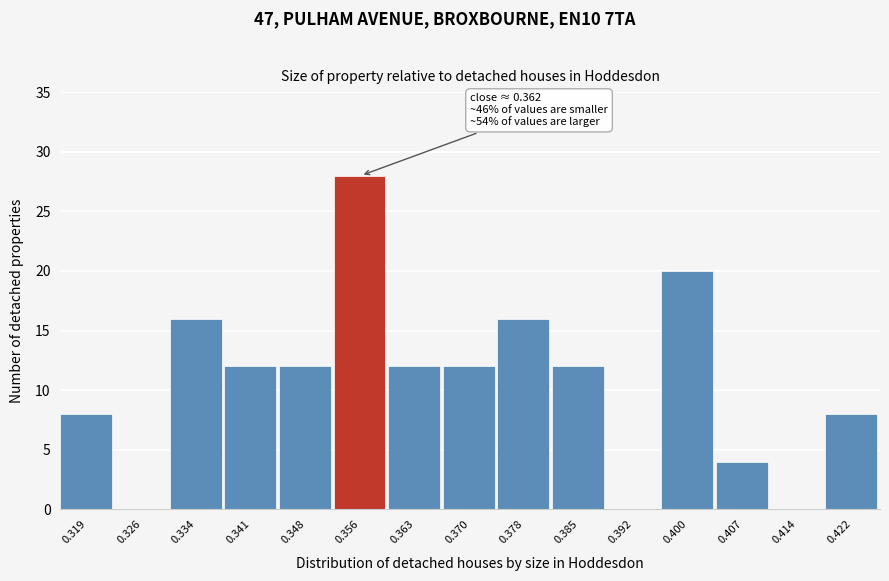

Reading right to left, what are all the values shown in this chart?

0.422=8	0.414=0	0.407=4	0.400=20	0.392=0	0.385=12	0.378=16	0.370=12	0.363=12	0.356=28	0.348=12	0.341=12	0.334=16	0.326=0	0.319=8